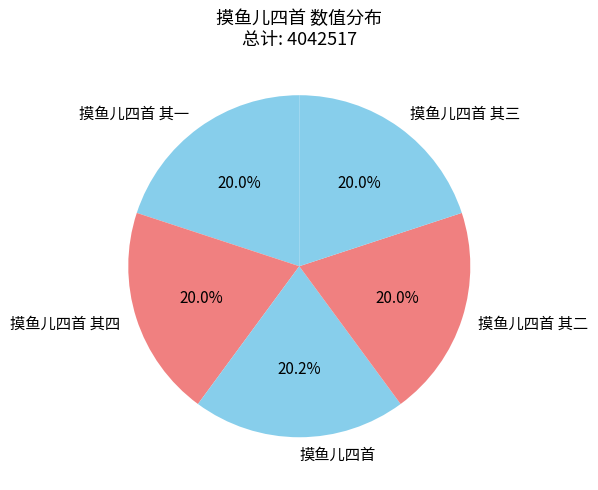

What percentage is the 摸鱼儿四首 slice, to the nearest percent?

20%